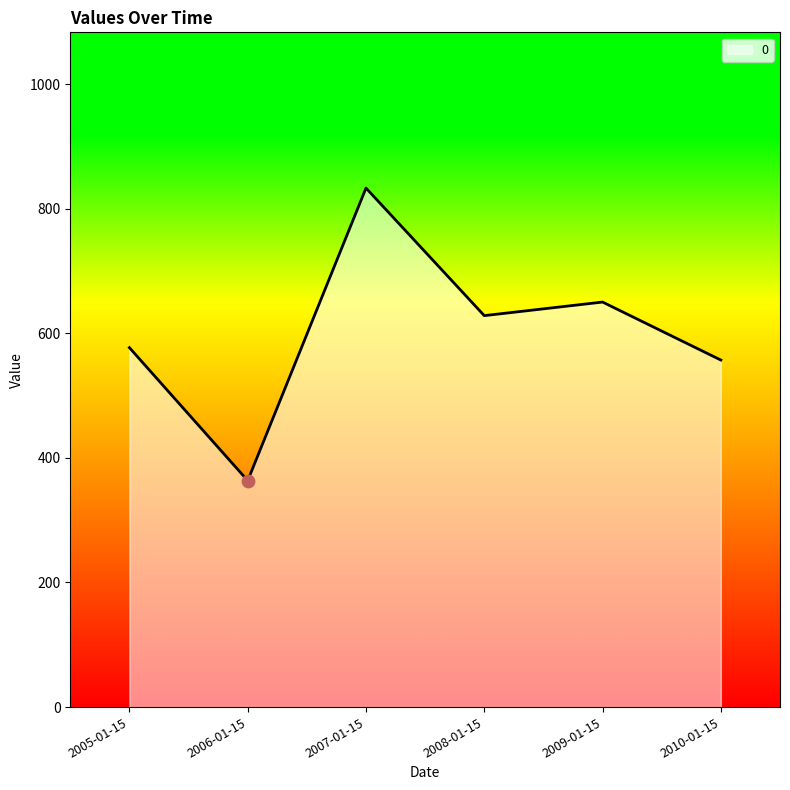

What is the ratio of the value at 2008-01-15 to the value at 2006-01-15?

1.7